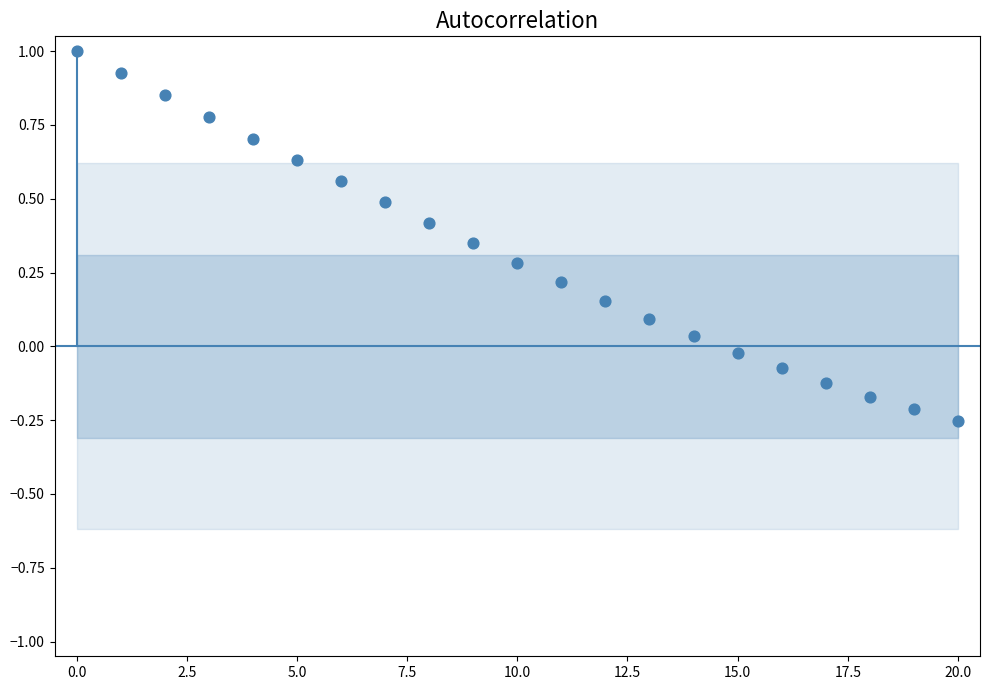

What is the range of Y values (max minus min)?

1.3